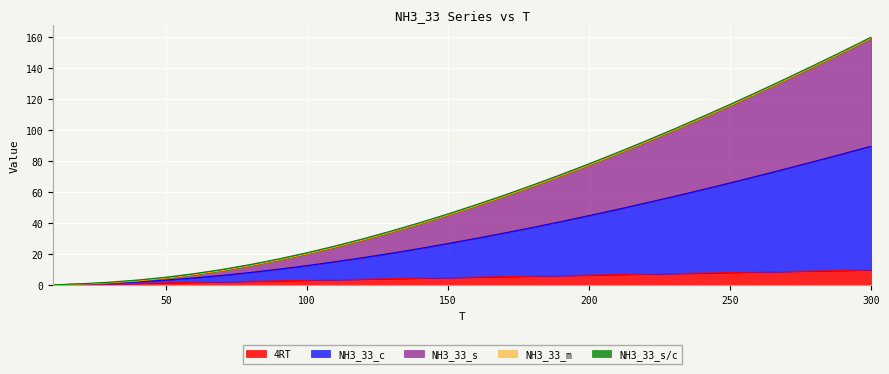

What is the label of the 23rd point from the right?

80.0